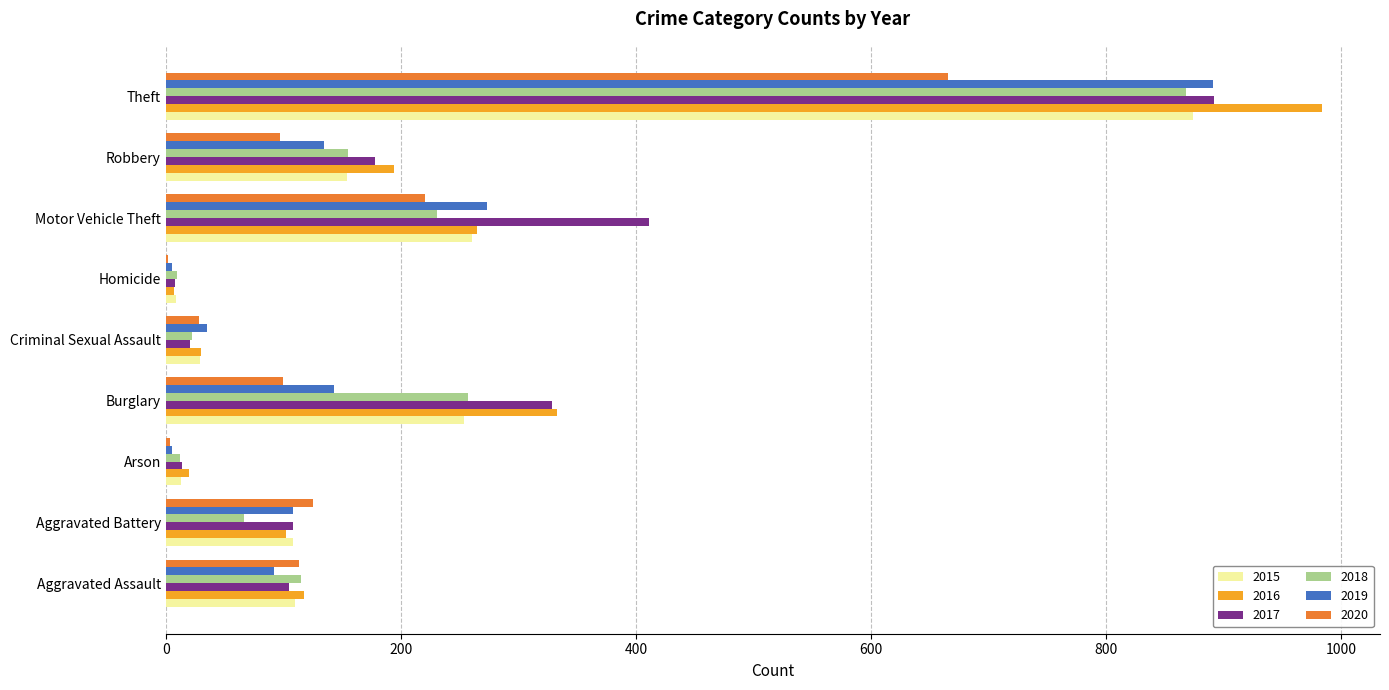

At which category is the sum across all series the highest?

Theft